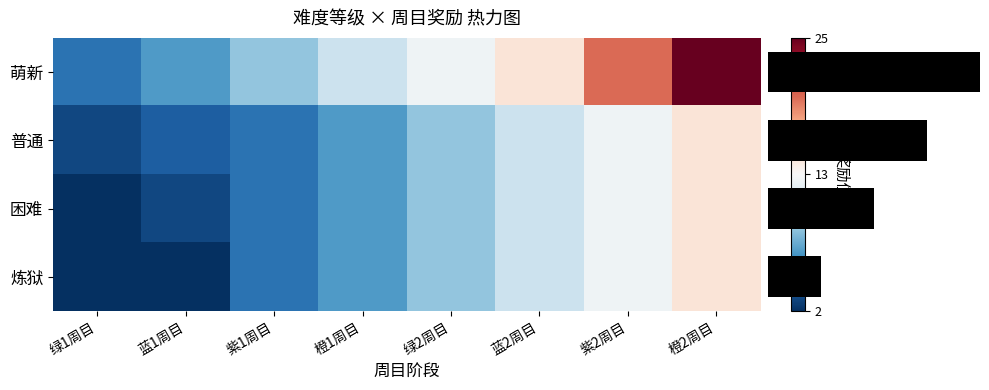

Rank the categories by 炼狱 value from lowest to highest.

绿1周目, 蓝1周目, 紫1周目, 橙1周目, 绿2周目, 蓝2周目, 紫2周目, 橙2周目